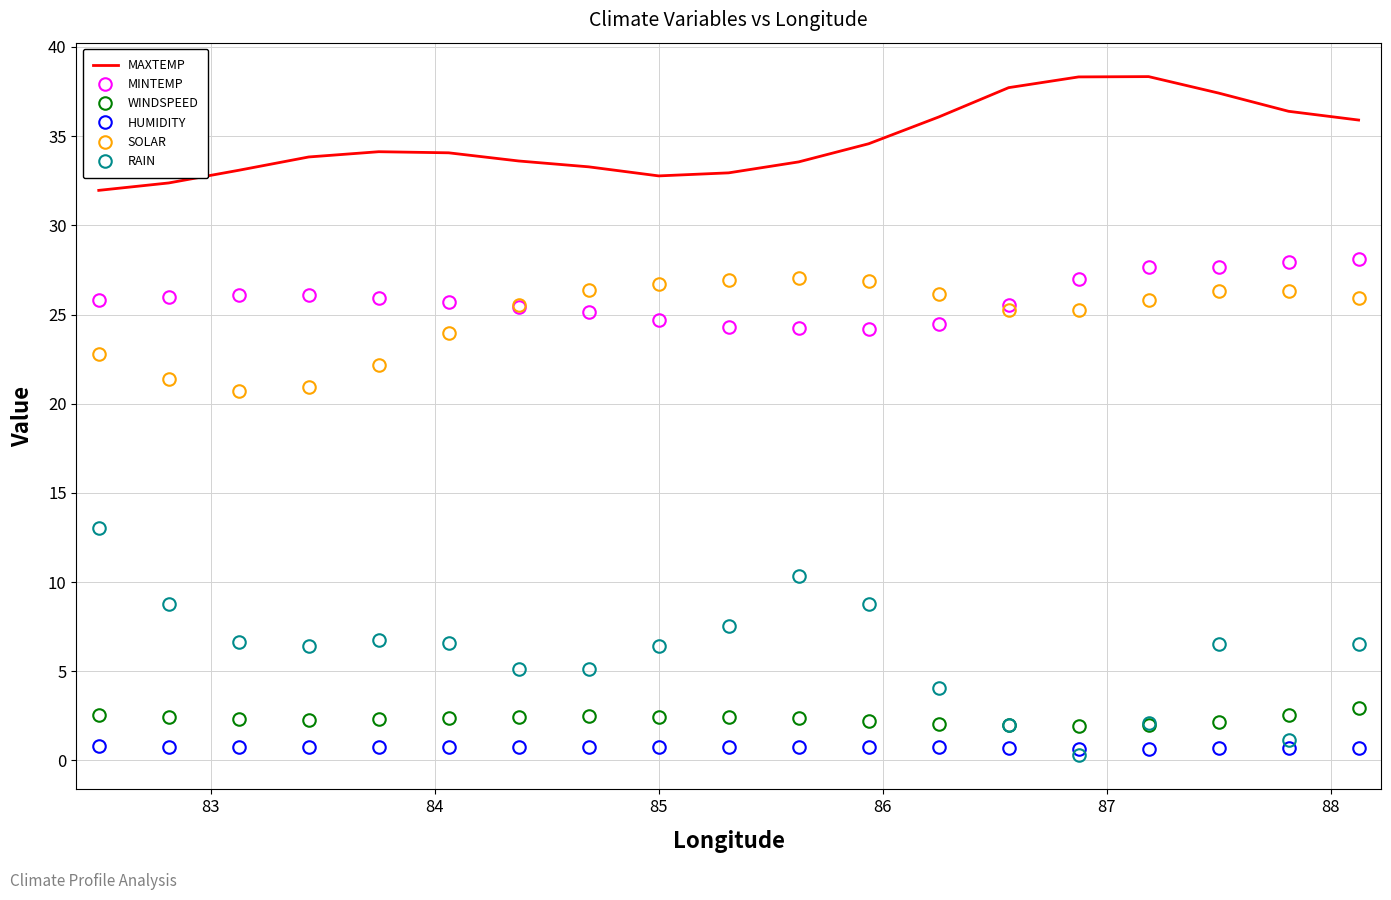

Which series has the largest total across all categories?

MAXTEMP